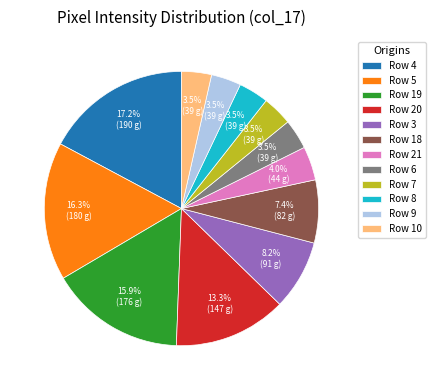

Does Row 21 account for over 50% of the chart?

No